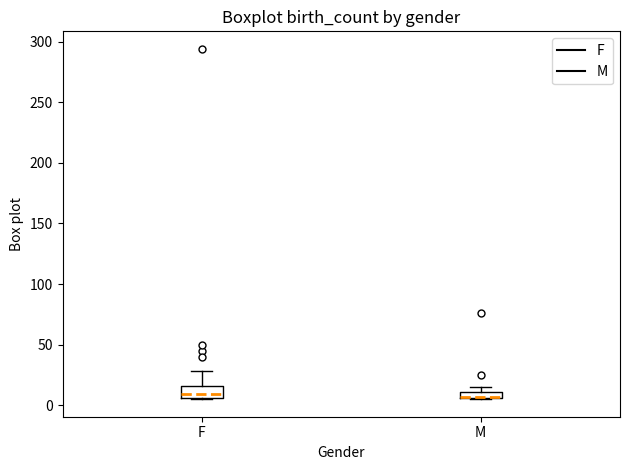

Where is the lower edge of the box for M on the y-axis? The values are not printed on the chart, so give them approximately, as read against the axis.

5